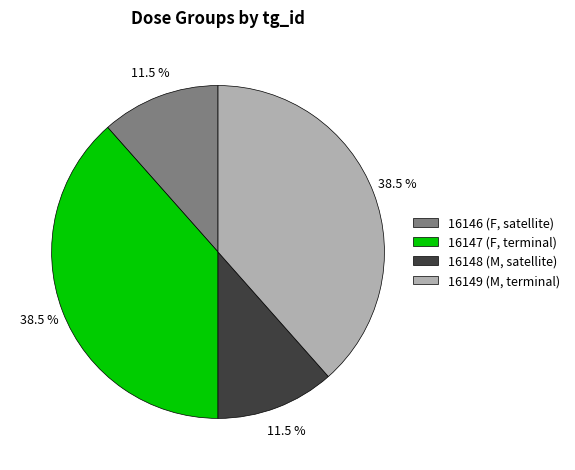

What is the total percentage of 16148 (M, satellite) and 16147 (F, terminal)?

50.0%